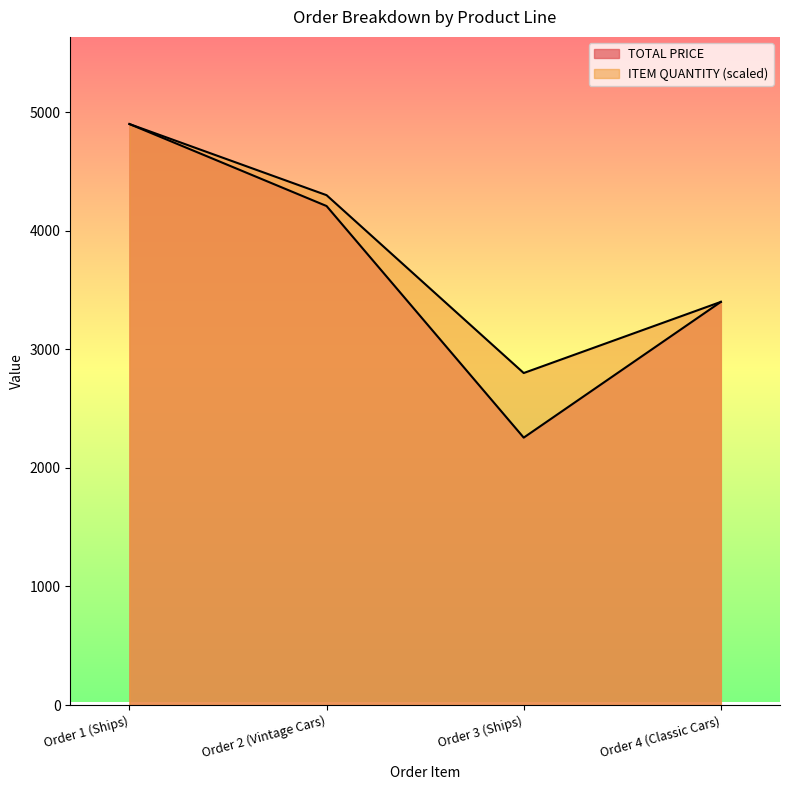

Which label corresponds to the largest value in the chart?

Order 1 (Ships)